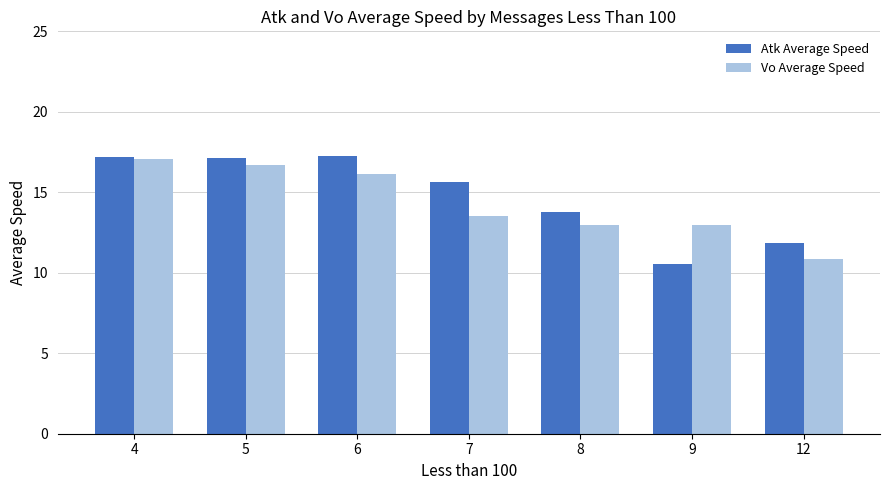

At 9, list the series in order from largest to smallest.

Vo Average Speed, Atk Average Speed